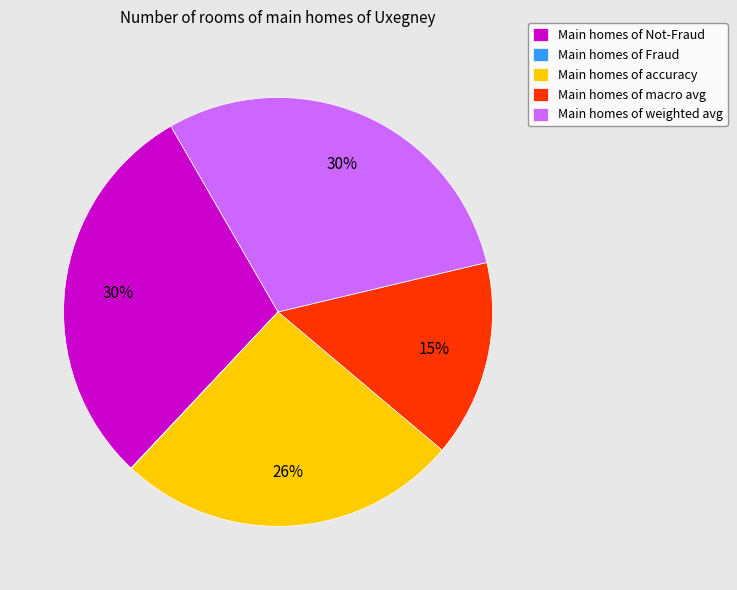

To the nearest percent, what portion does Main homes of macro avg represent?

15%